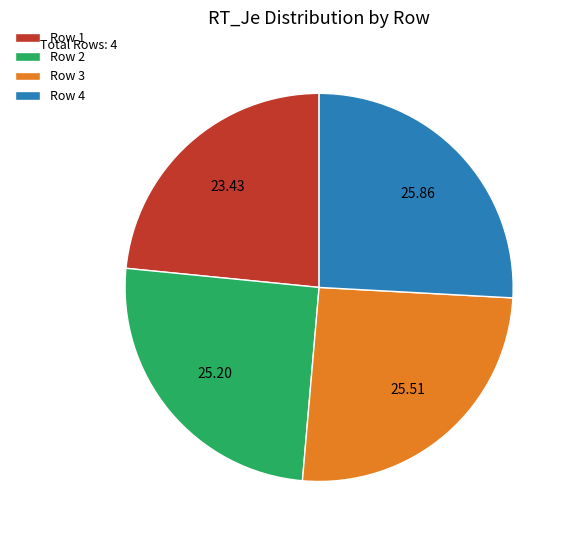

Is there a majority slice in this chart?

No